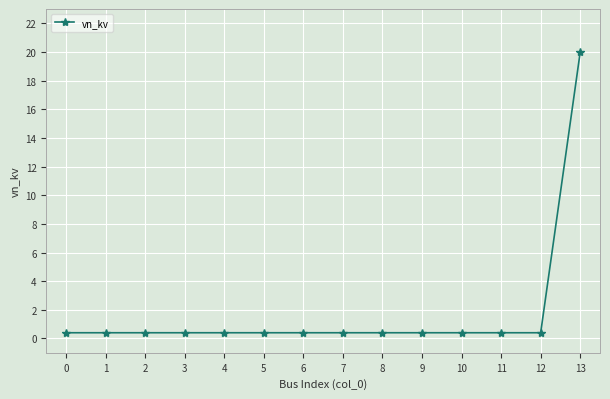

The chart shows a value of 0.4 at 4. True or false?

True